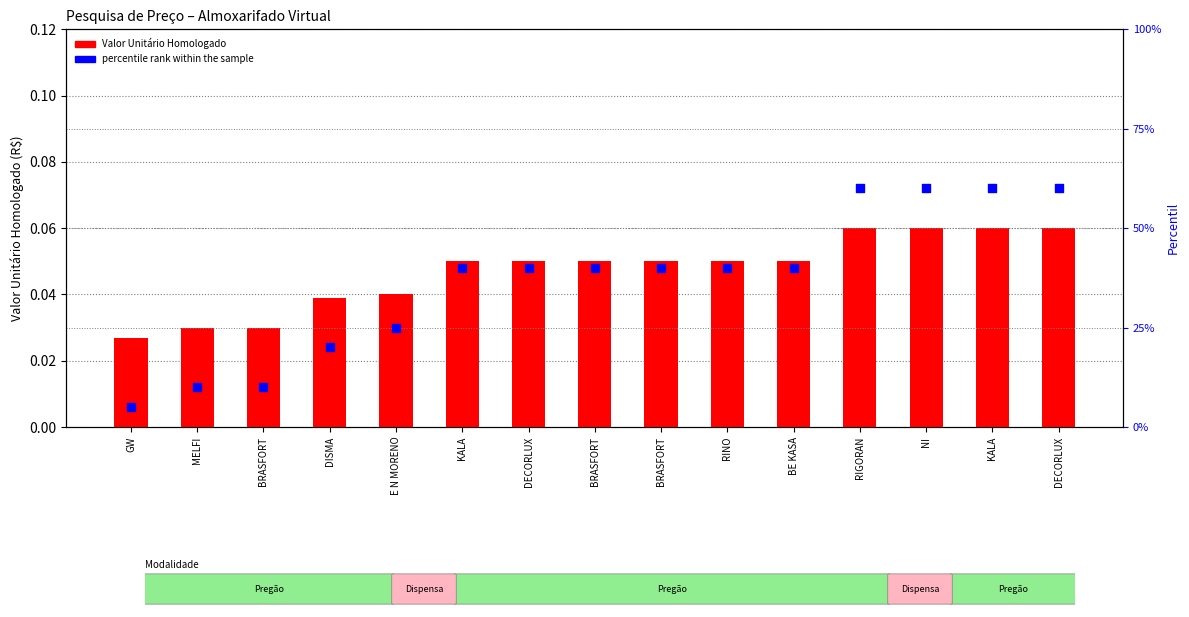

What is the total value across all series at BE KASA?

40.0